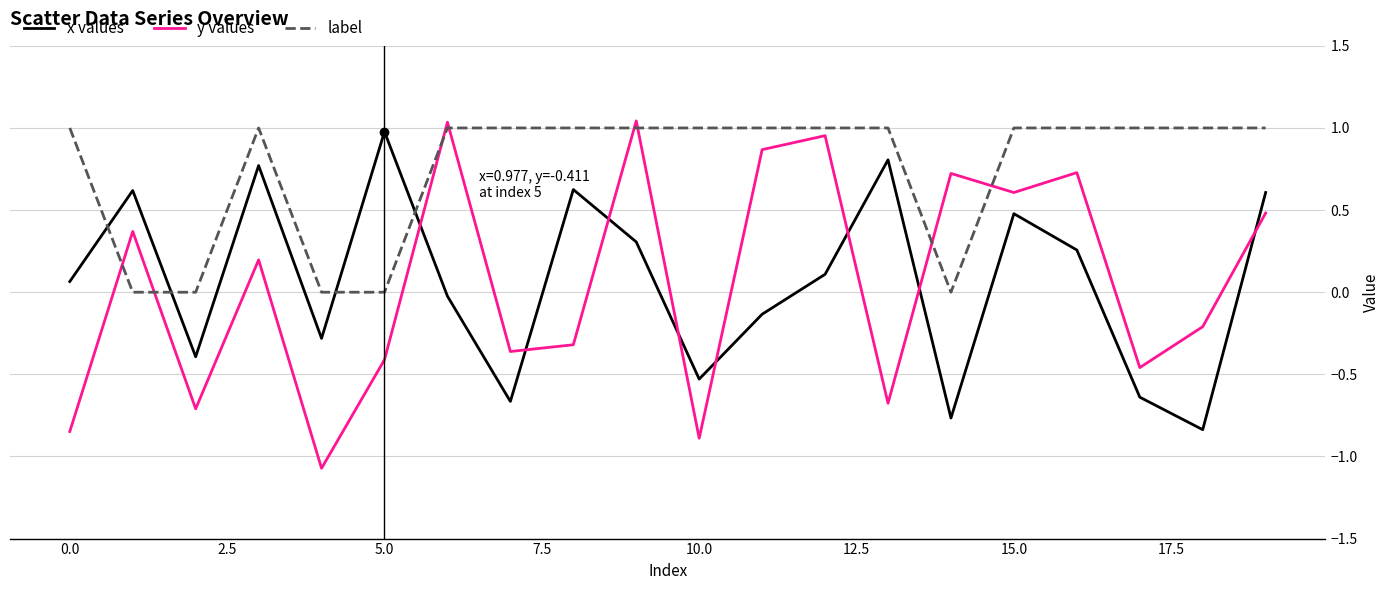

True or false: label and x values cross at least once.

True